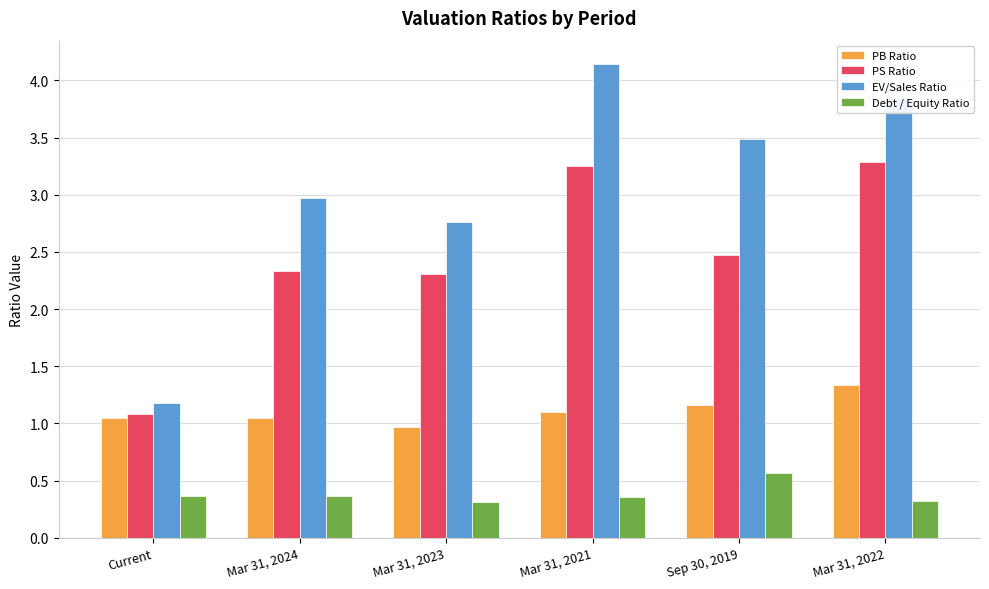

Where is EV/Sales Ratio nearest to the value 2?

Mar 31, 2023